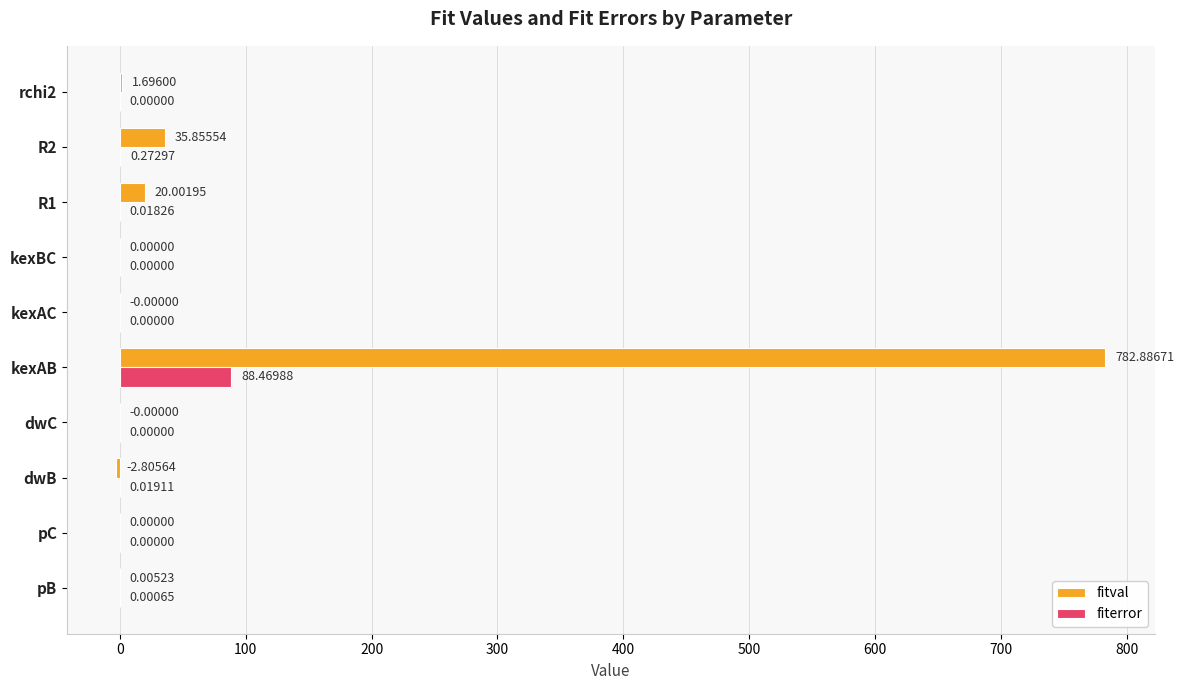

How many data points in fiterror are above 0?

5